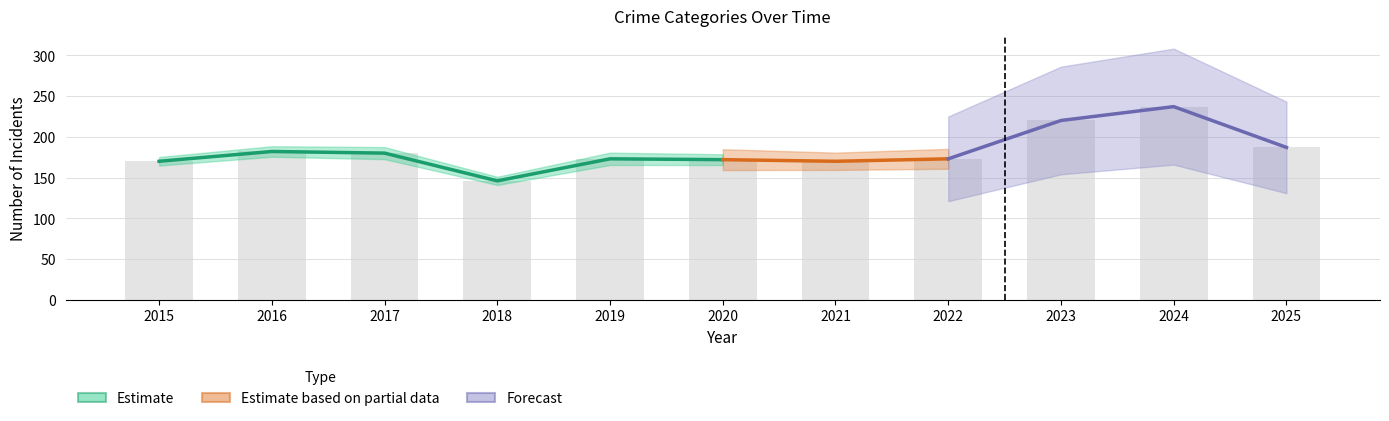

Is it true that Aggravated Assault equals 12 at 2017?

False